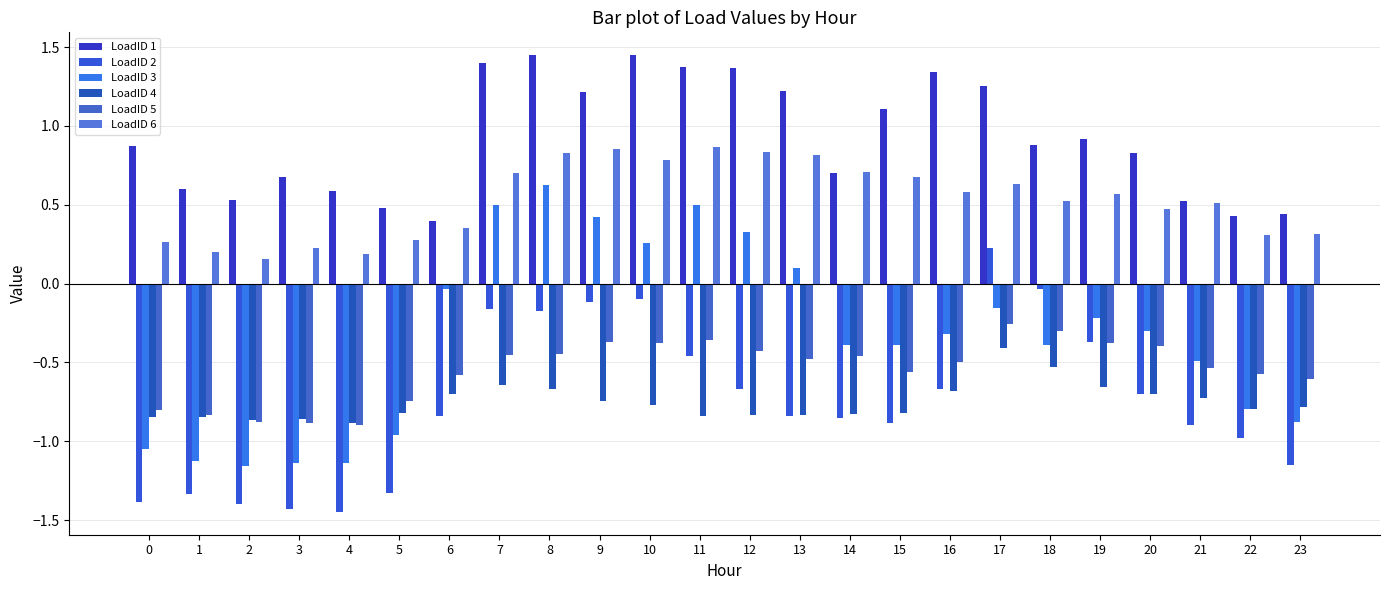

Which series changed the most between 1 and 15?

LoadID 3